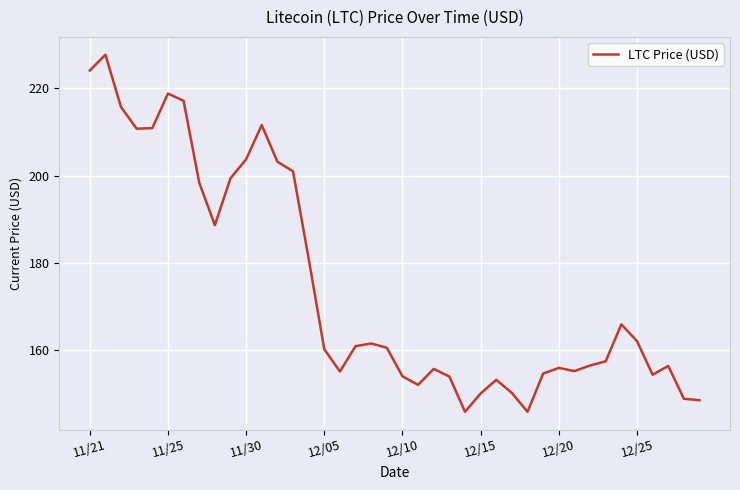

What is the difference between the maximum and minimum values?

81.8